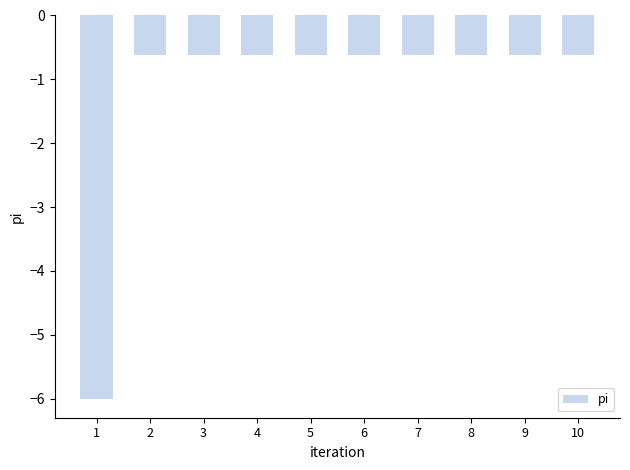

At which category does the chart reach its minimum across all series?

1